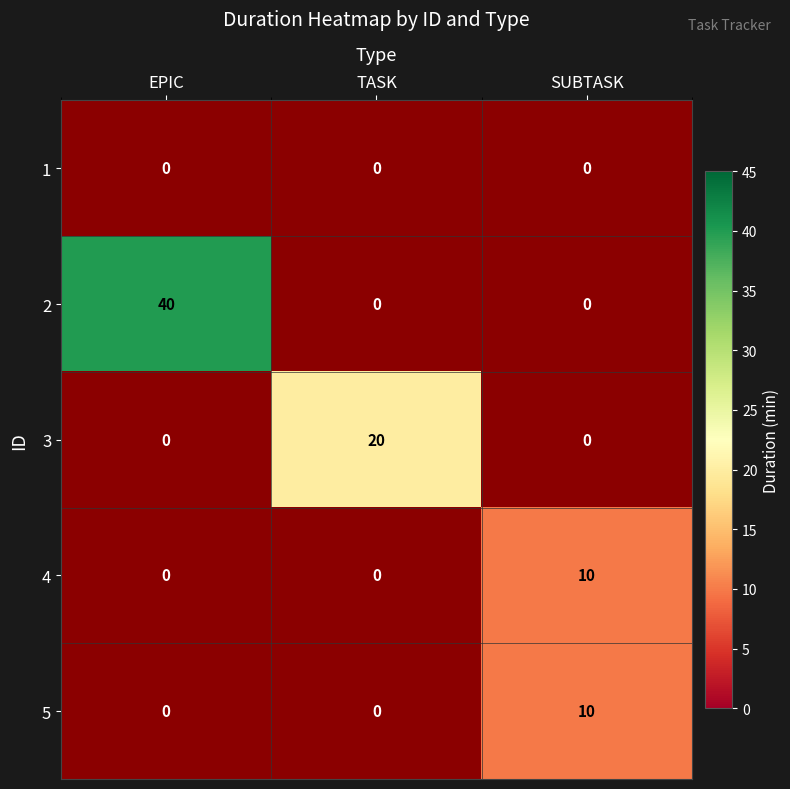

True or false: 4 has a value of 10 at SUBTASK.

True